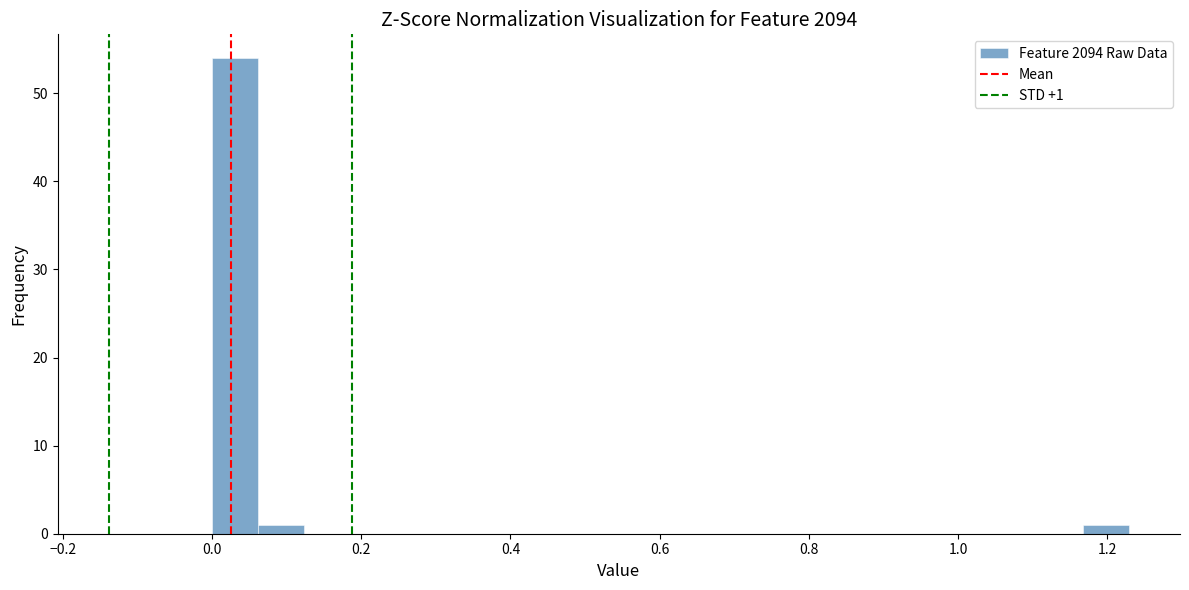

Around what value on the x-axis is the tallest bar? Give the approximate position of its centre, as read against the axis.

0.04